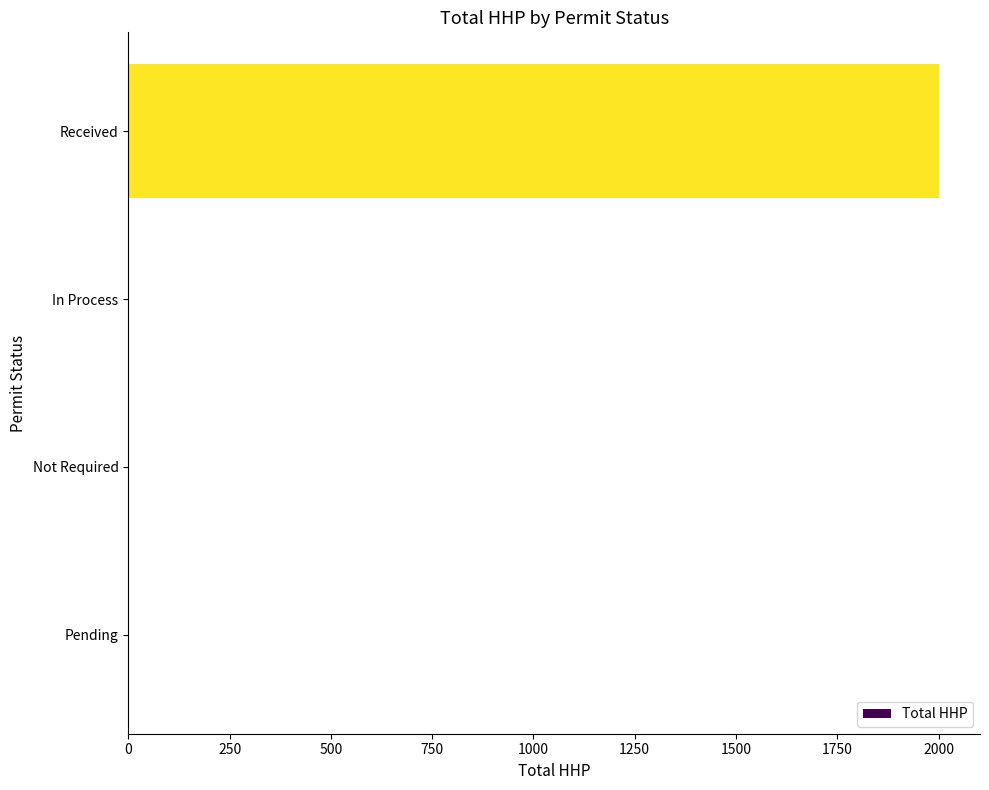

What is the sum of the values at Received and Not Required?

2002